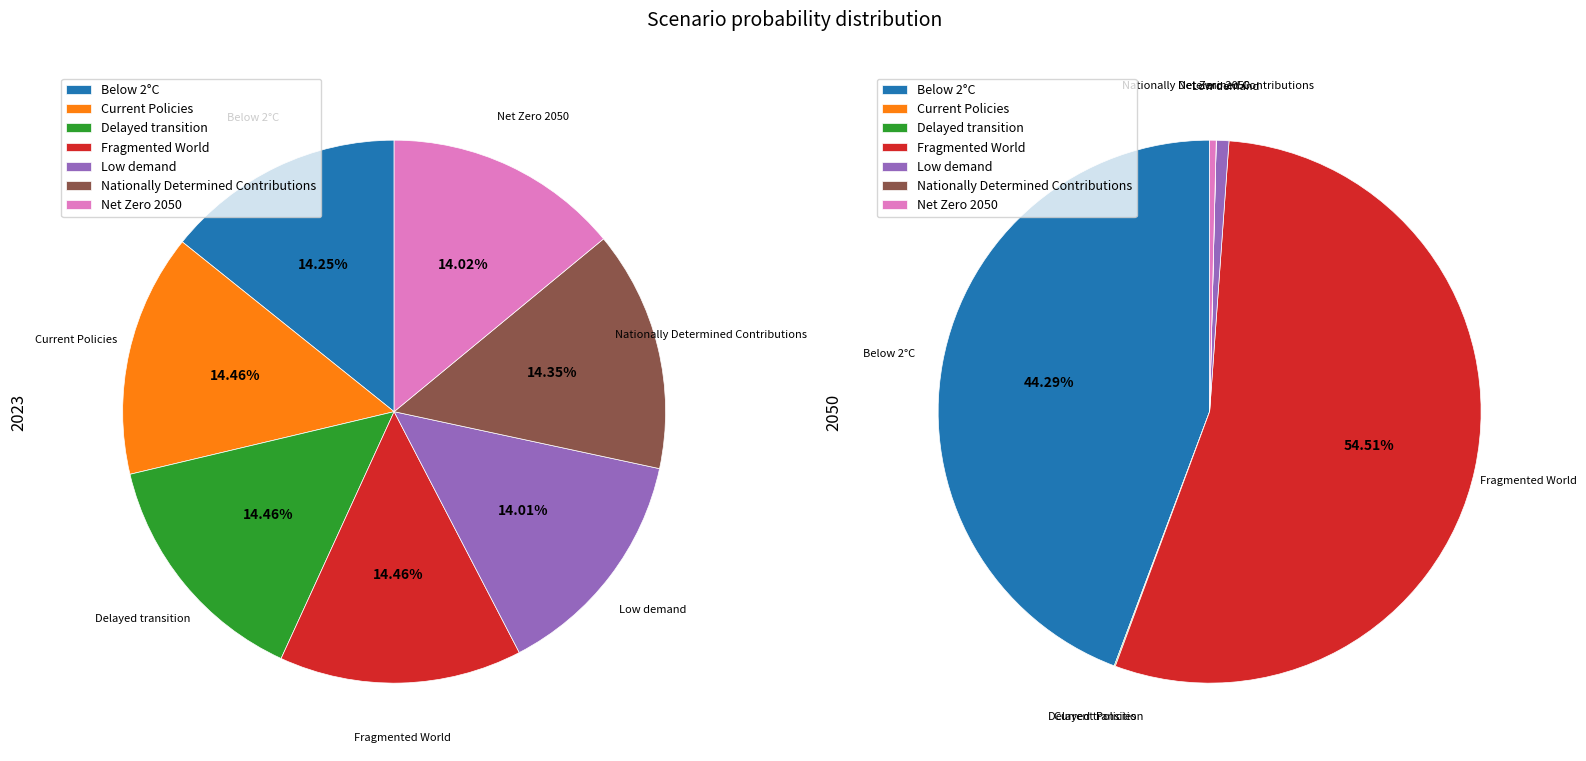

Do Nationally Determined Contributions and Net Zero 2050 together represent more than half of the pie?

No